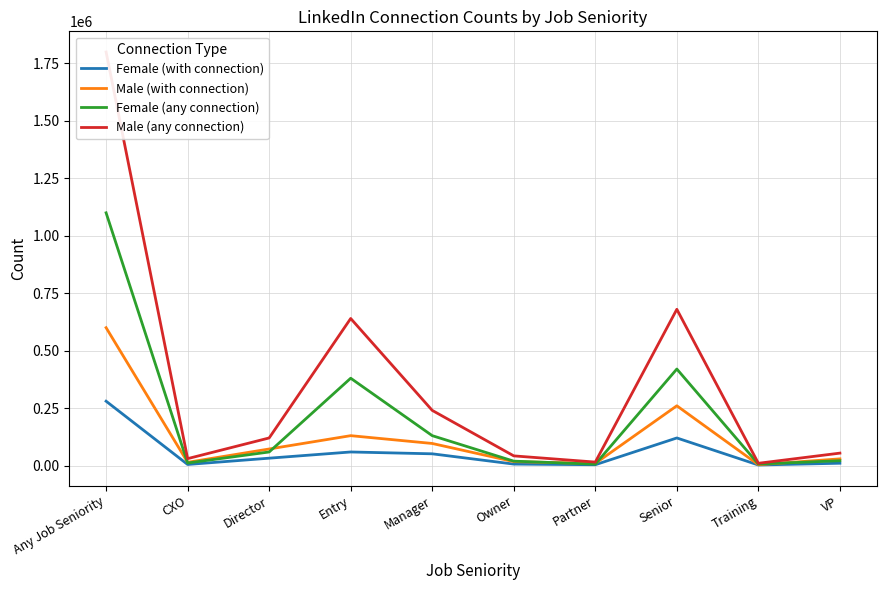

True or false: Male (any connection) and Male (with connection) intersect in this chart.

False